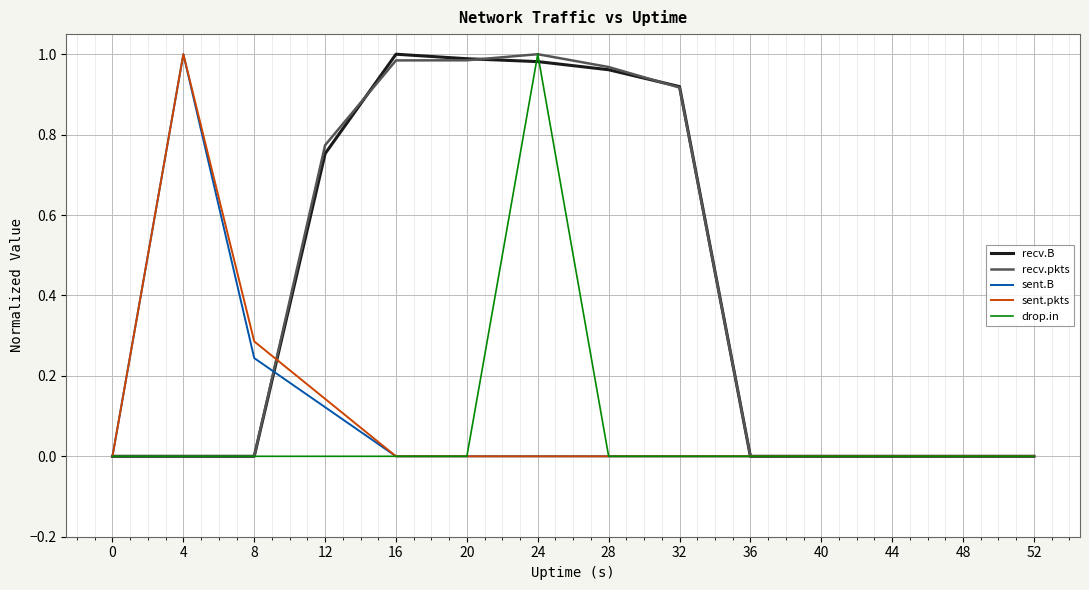

True or false: recv.B has more than 0 interior local peaks.

True